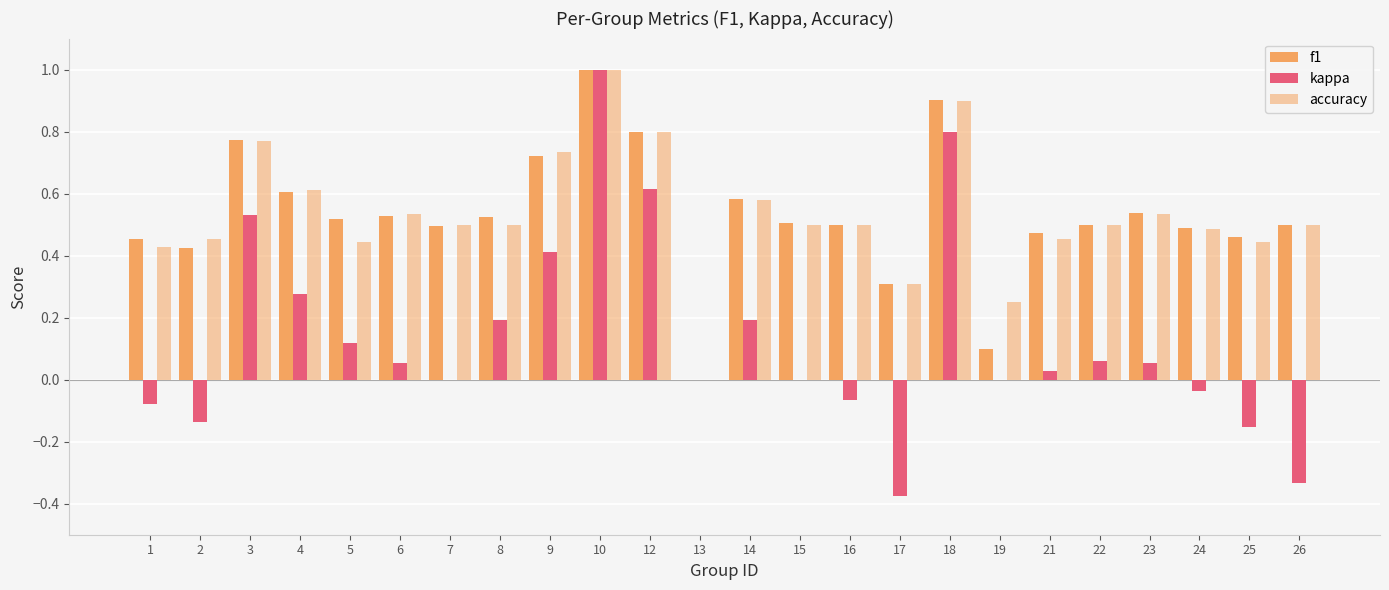

Does the chart contain stacked bars?

No